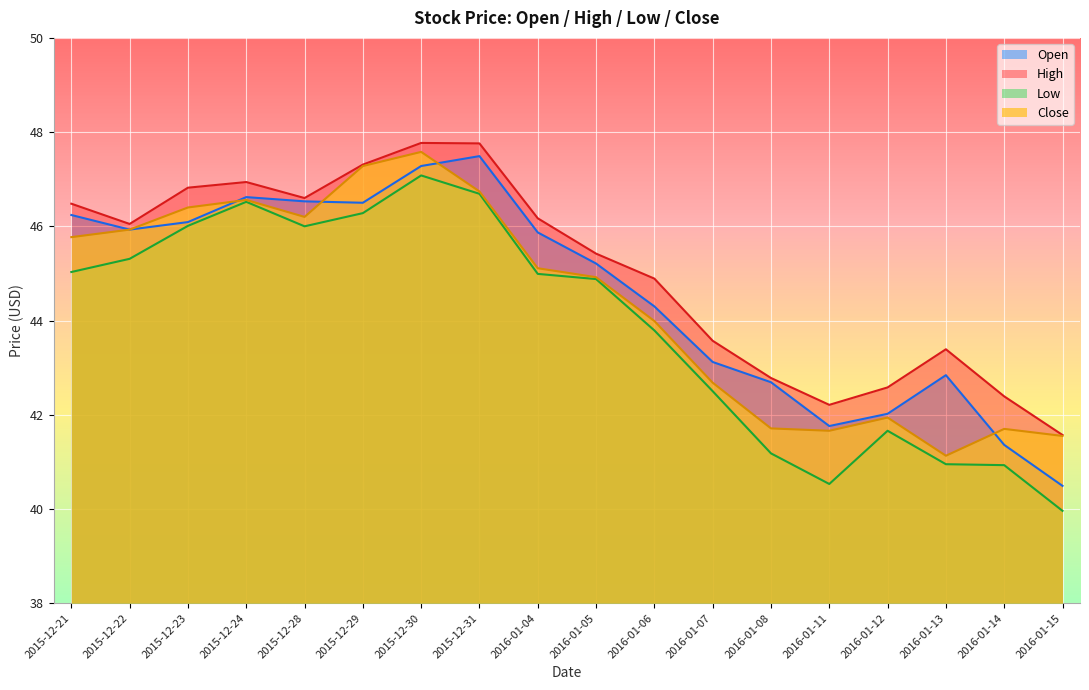

True or false: High and Close cross at least once.

False